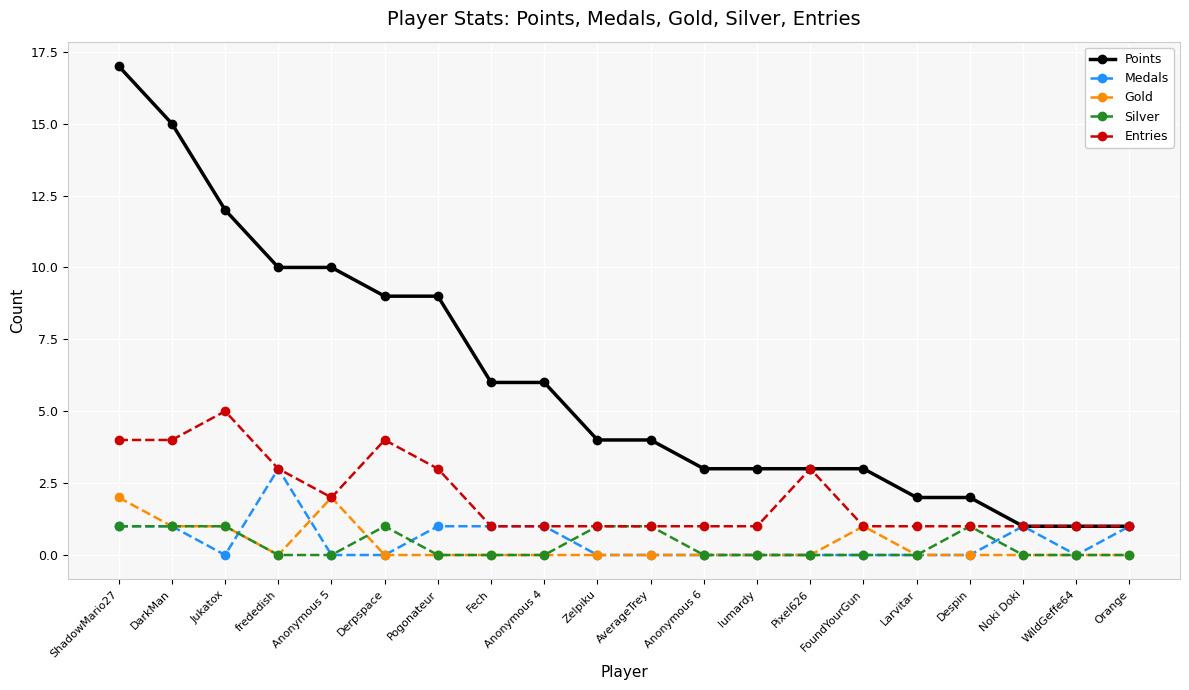

What position from the left is Larvitar?

16